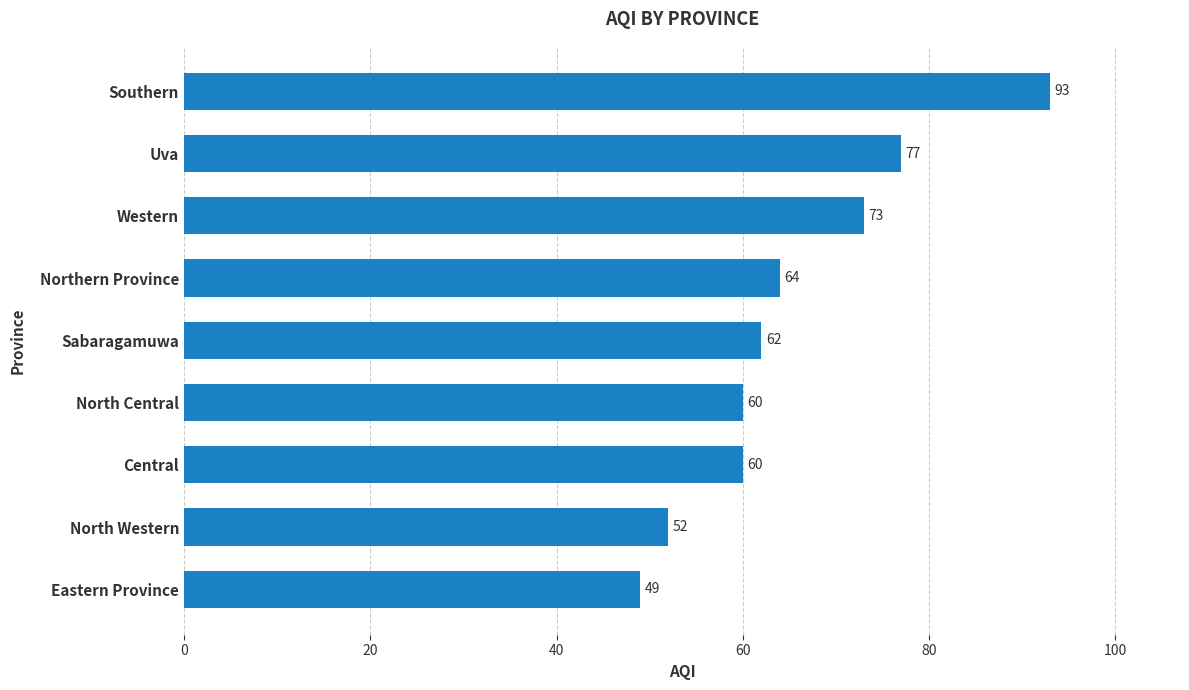

What is the change in value from North Central to Uva?

+17